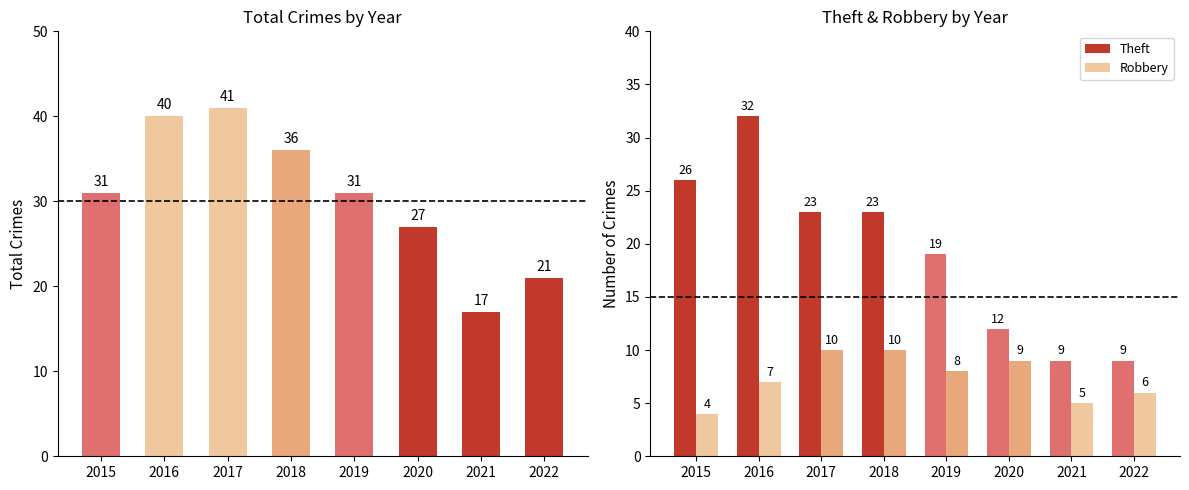

What is the total value across all series at 2015?

61